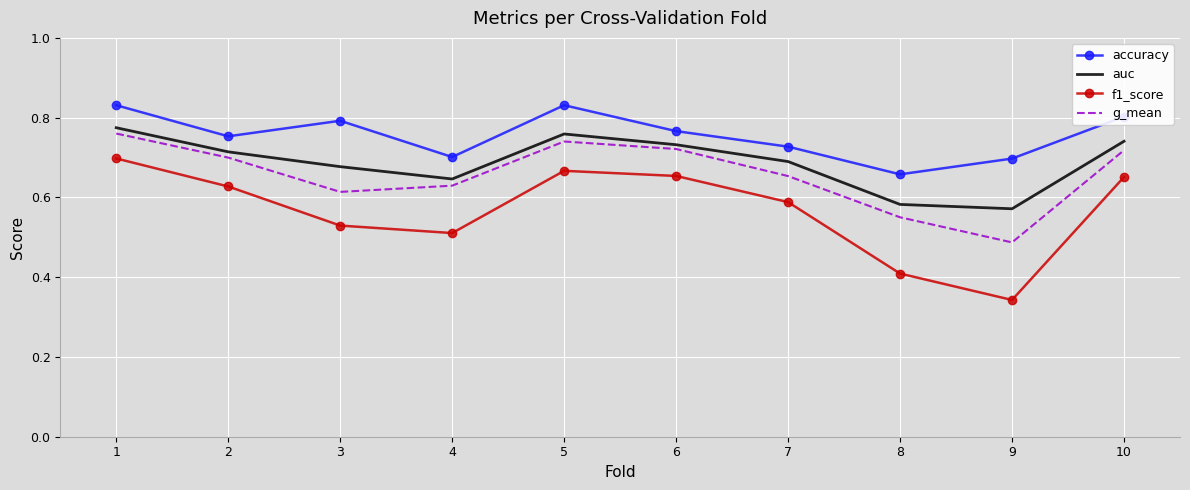

Count the number of data series in this chart.

4